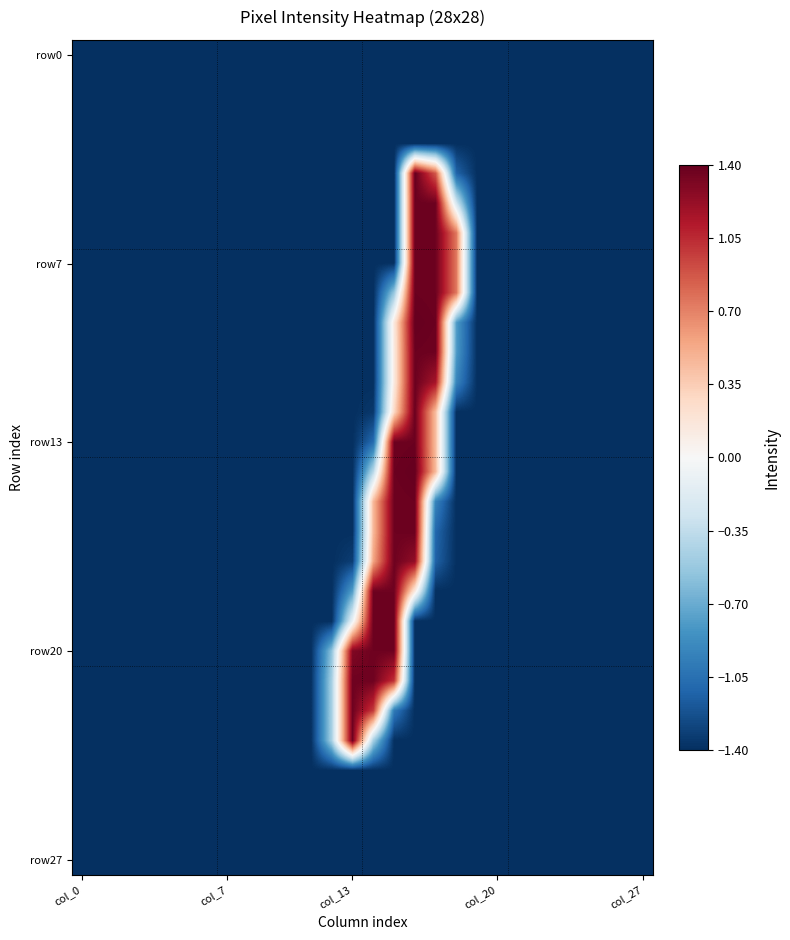

At how many categories does at least one series exceed 1?

5